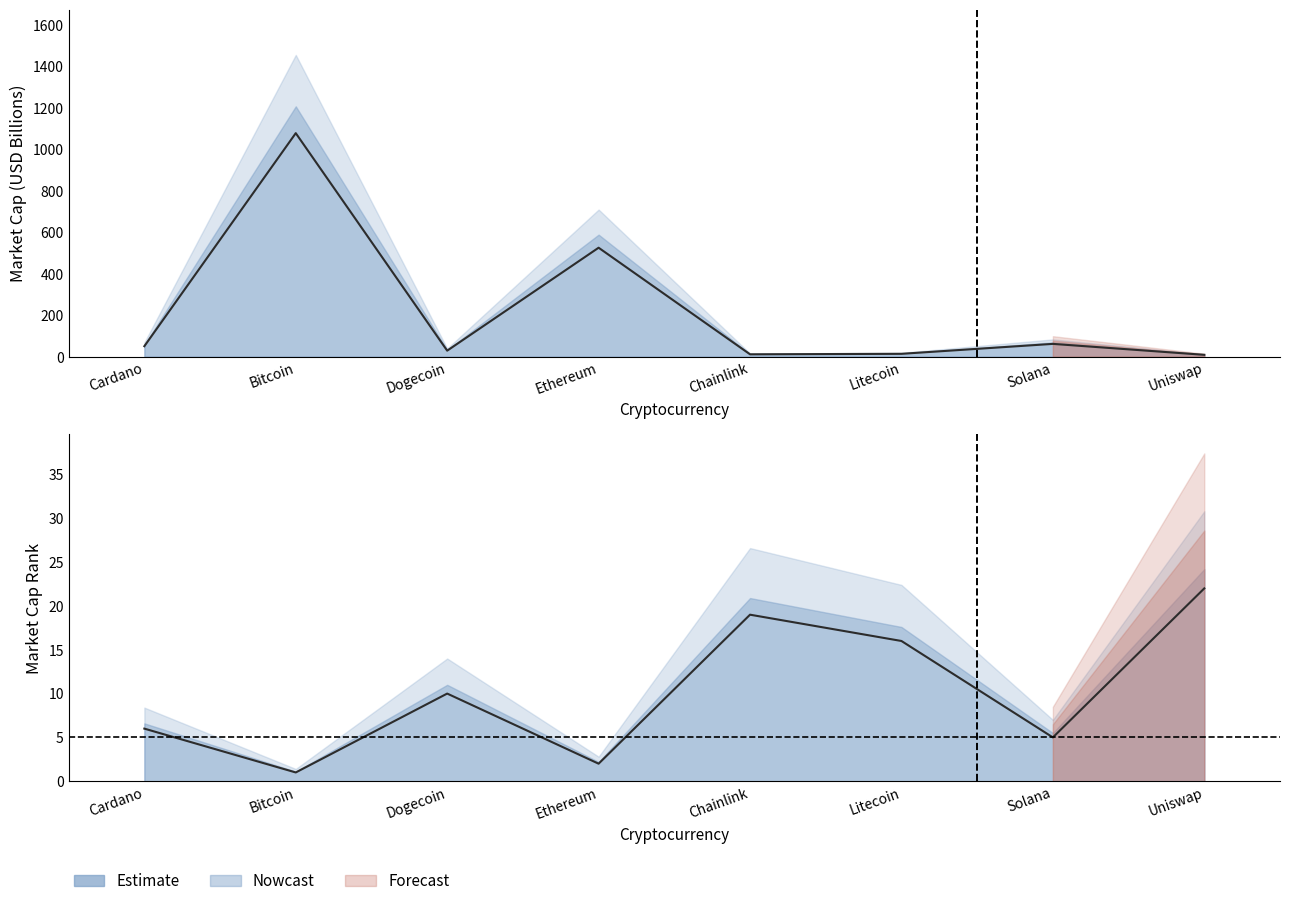

True or false: the data has more than 0 interior local peaks.

True